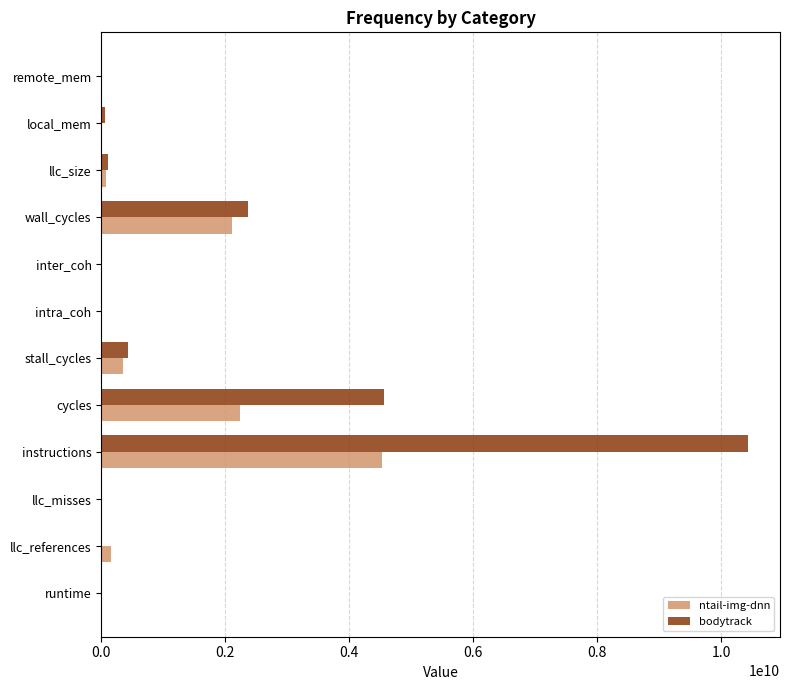

True or false: ntail-img-dnn has a value of 353802048.7 at stall_cycles.

True